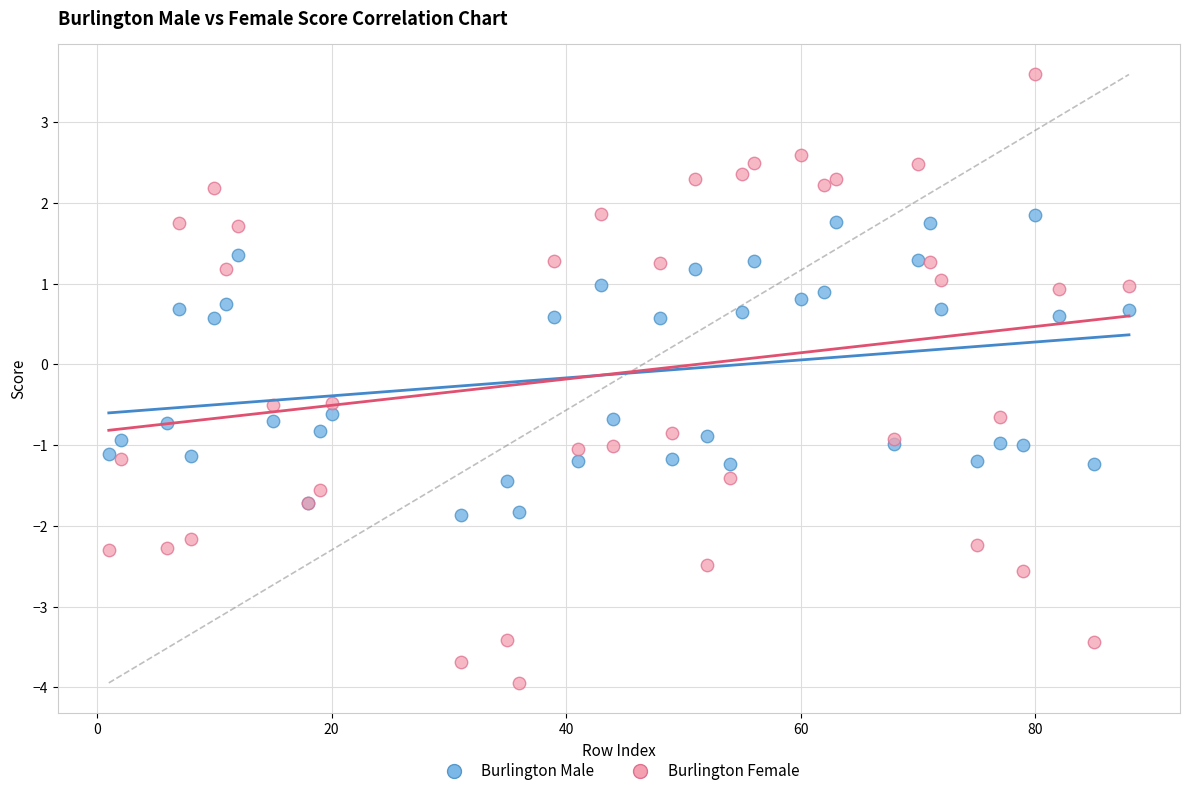

Which series contains the highest Y value?

Burlington Female